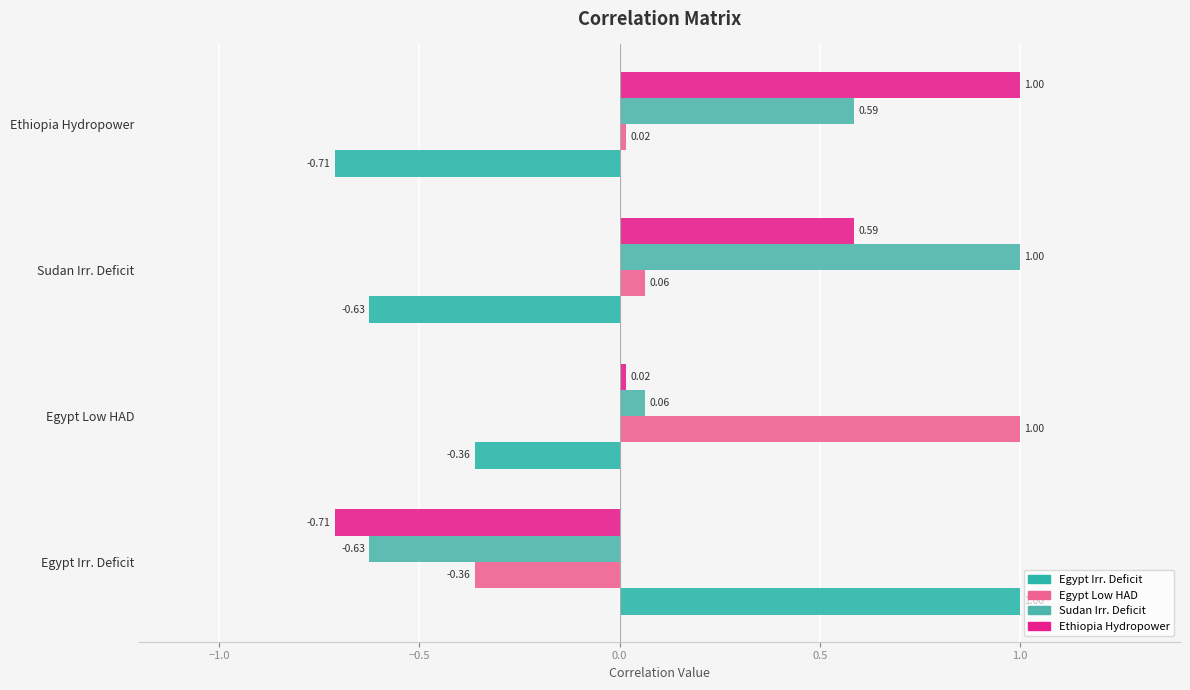

How many data points in Ethiopia Hydropower are above 0?

3